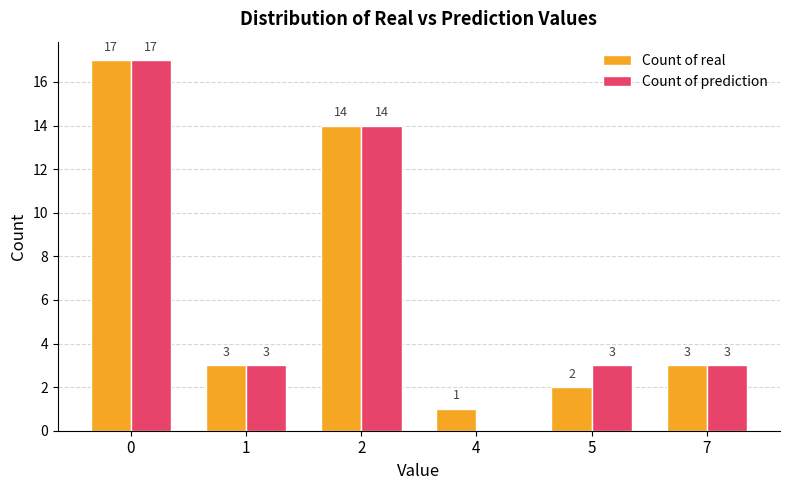

Which series changed the most between 0 and 4?

Count of prediction